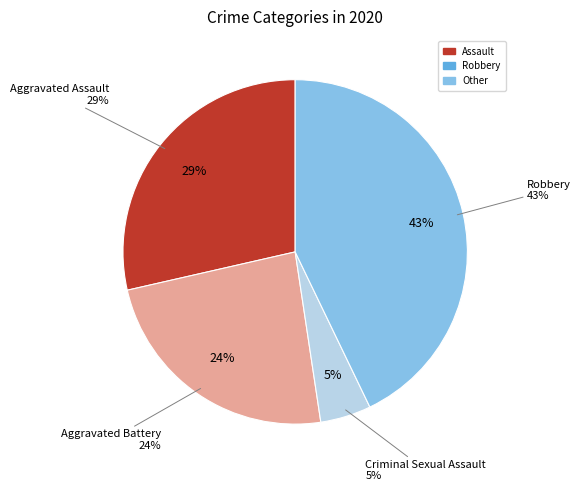

Is it true that Robbery is 43% of the pie?

True